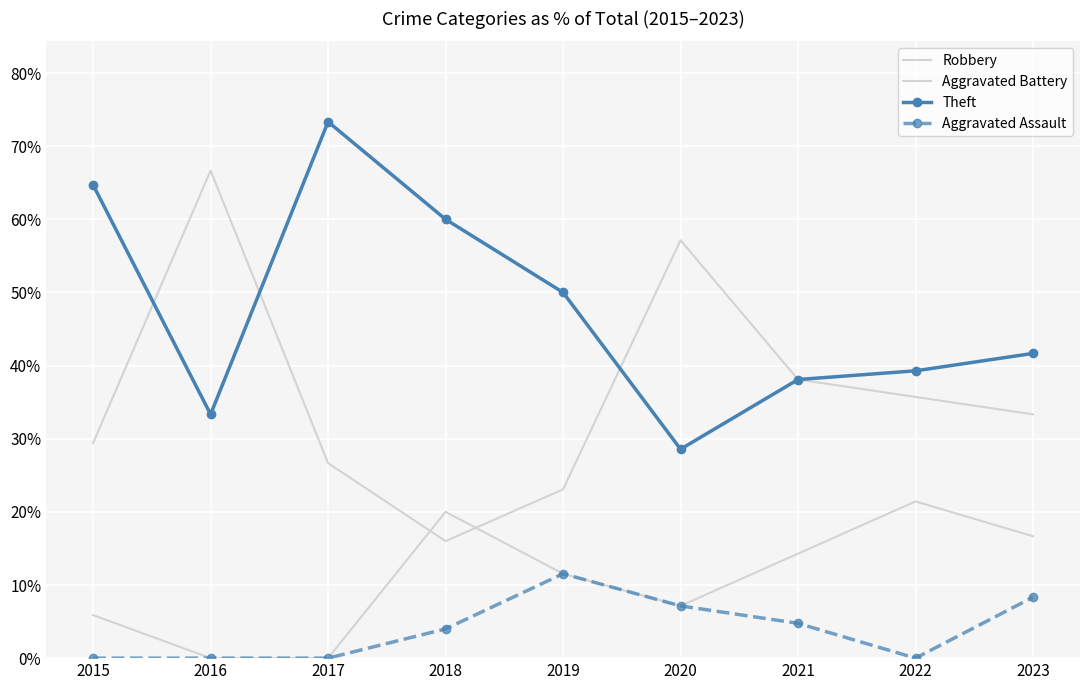

True or false: Theft has a value of 65.0 at 2022.

False